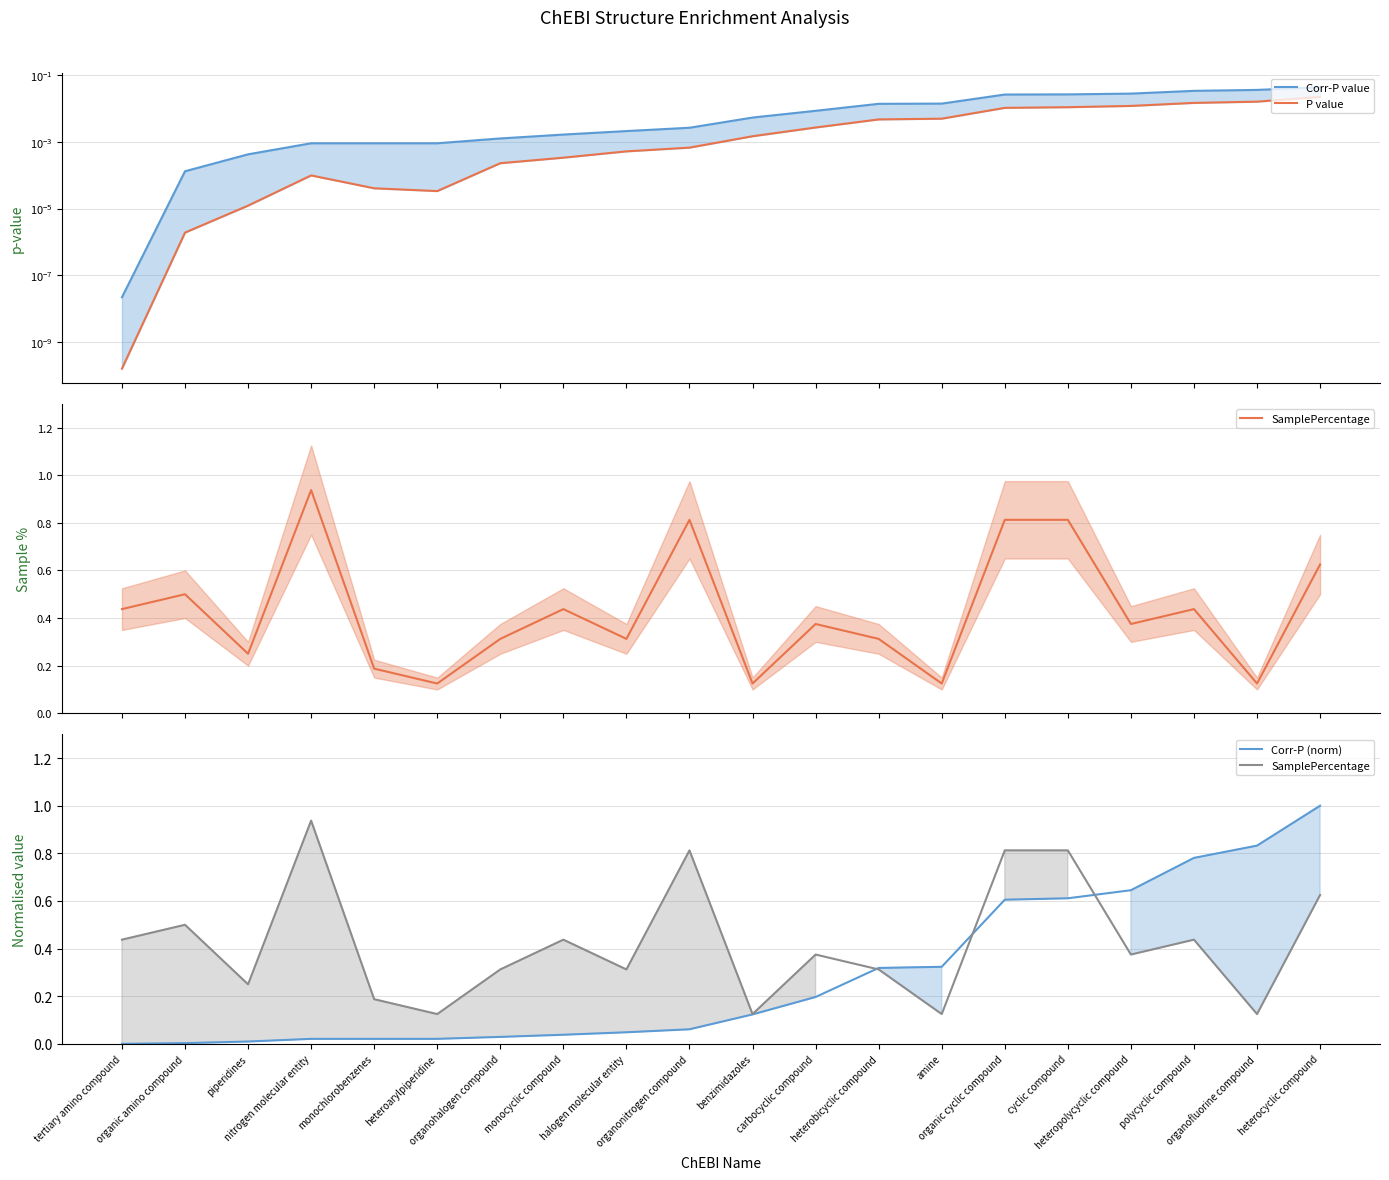

At which category is the sum across all series the highest?

heterocyclic compound